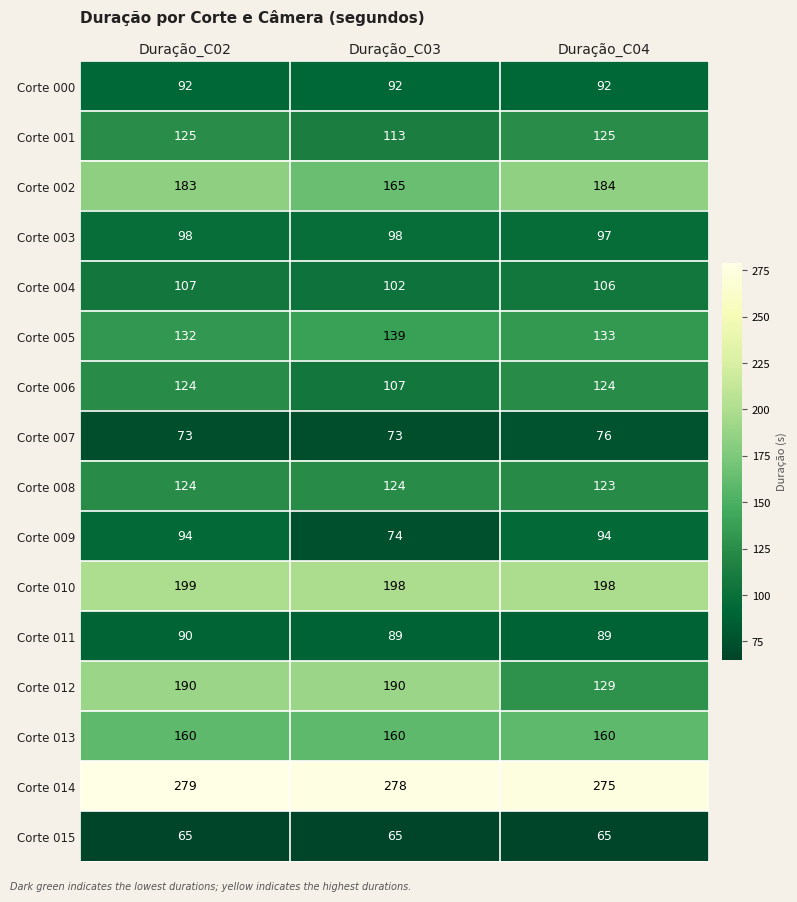

At Duração_C03, list the series in order from smallest to largest.

Corte 015, Corte 007, Corte 009, Corte 011, Corte 000, Corte 003, Corte 004, Corte 006, Corte 001, Corte 008, Corte 005, Corte 013, Corte 002, Corte 012, Corte 010, Corte 014